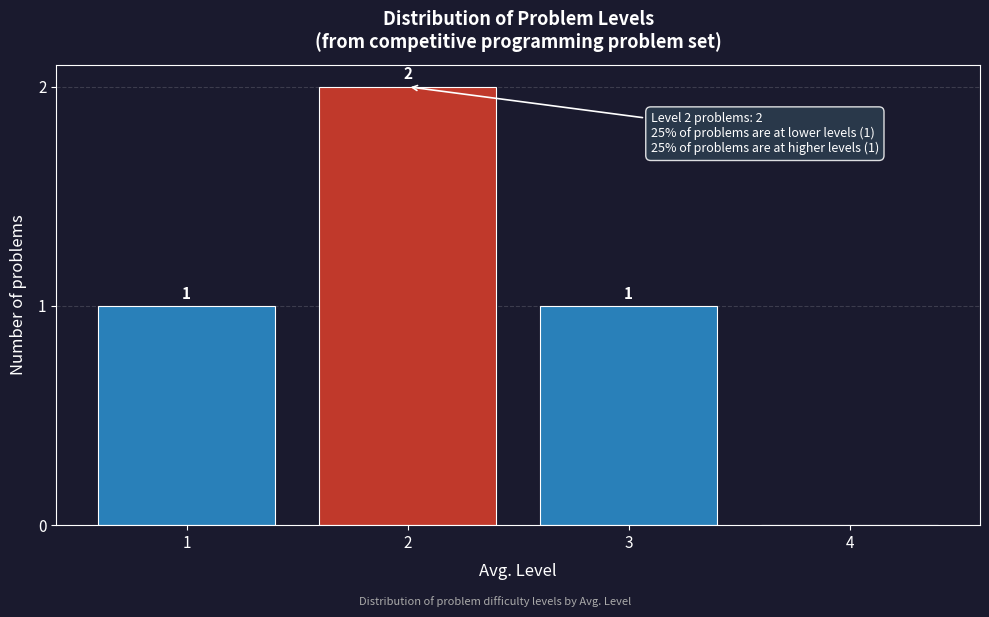

Reading right to left, list all the values displayed in this chart.

4=0	3=1	2=2	1=1